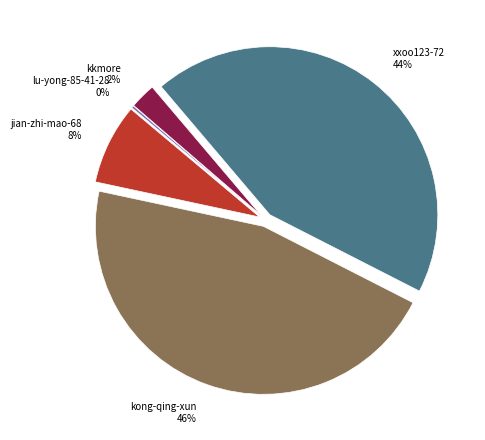

Is jian-zhi-mao-68 the majority of the pie?

No